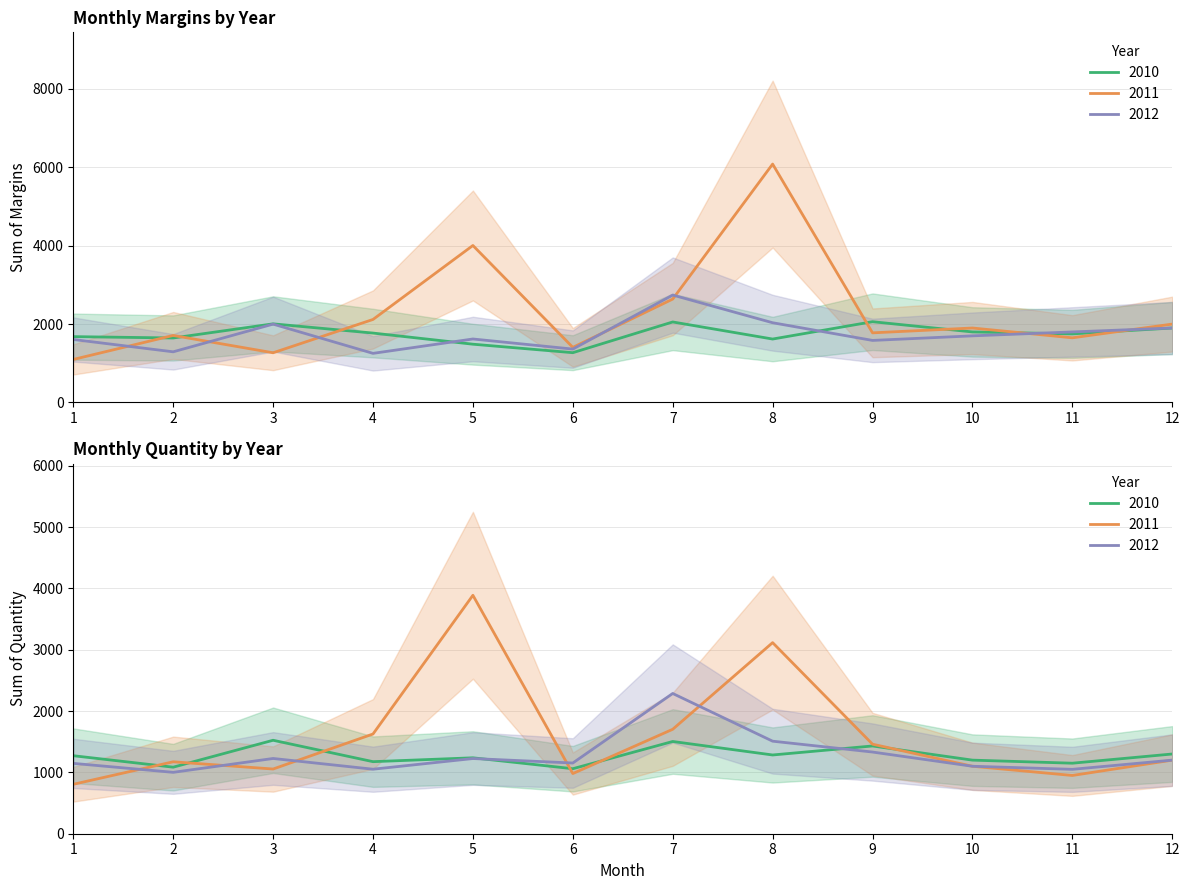

Does the chart have visible grid lines?

Yes